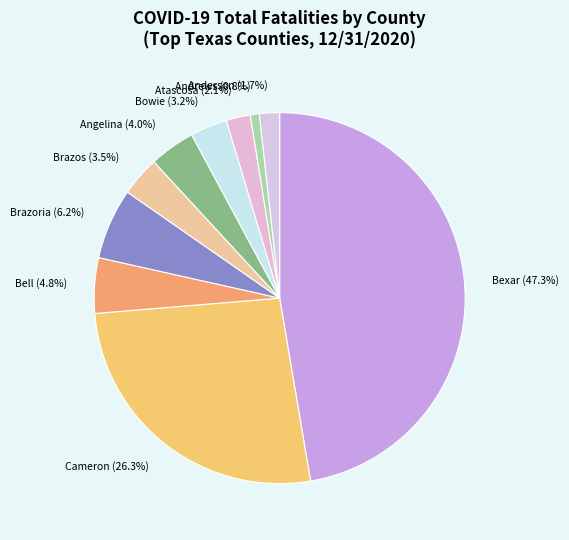

What percentage is NOT represented by Anderson?

98.3%